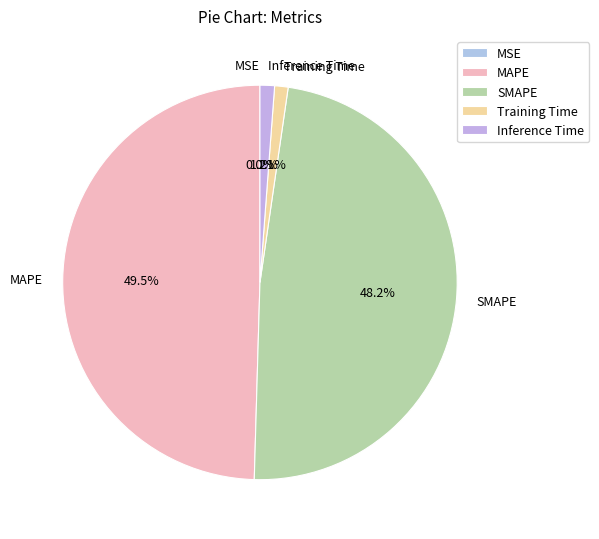

Which has a higher value, MAPE or SMAPE?

MAPE